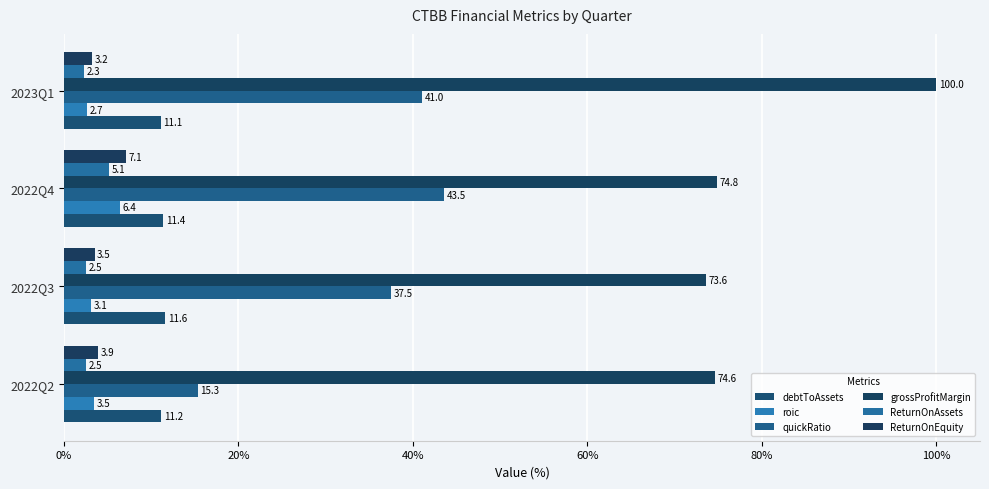

What is the difference between the second highest and second lowest values in the debtToAssets series?

0.2